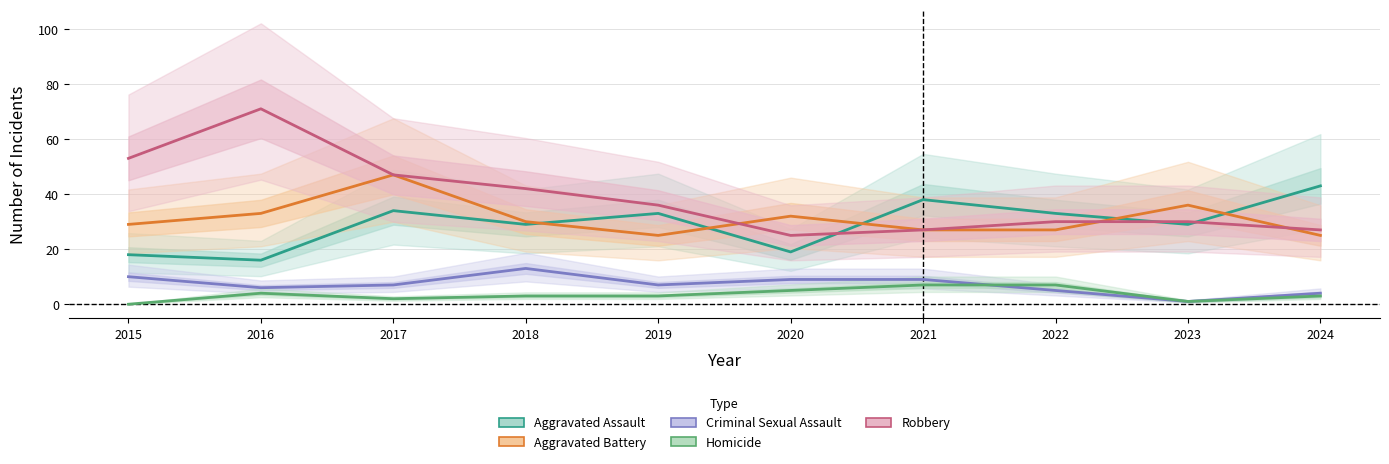

At which category is the sum across all series the highest?

2017